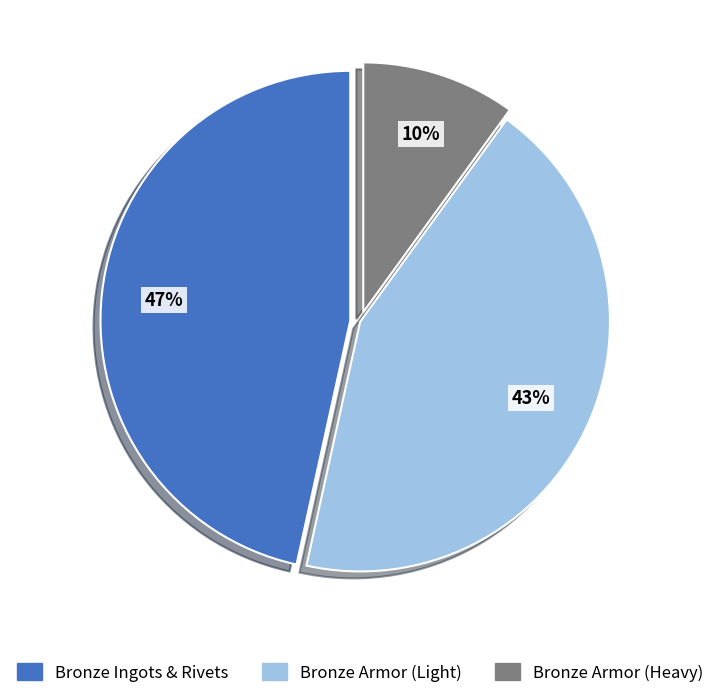

To the nearest percent, what is the average slice percentage?

33%